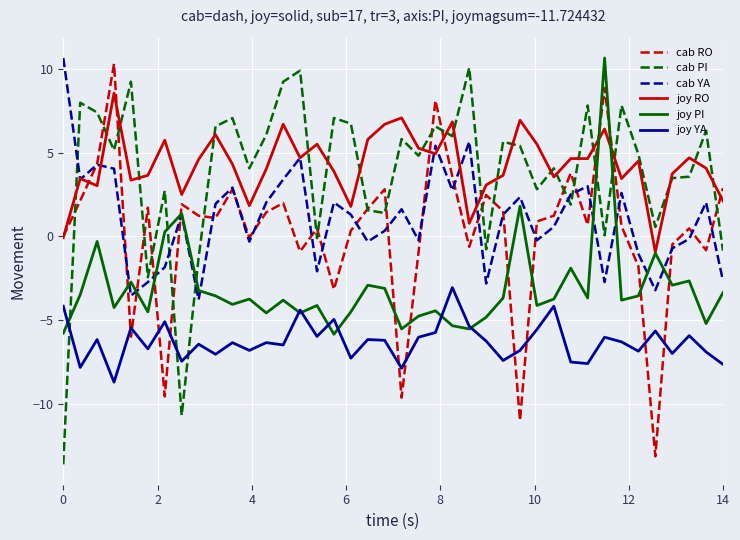

True or false: joy YA and cab RO cross at least once.

True